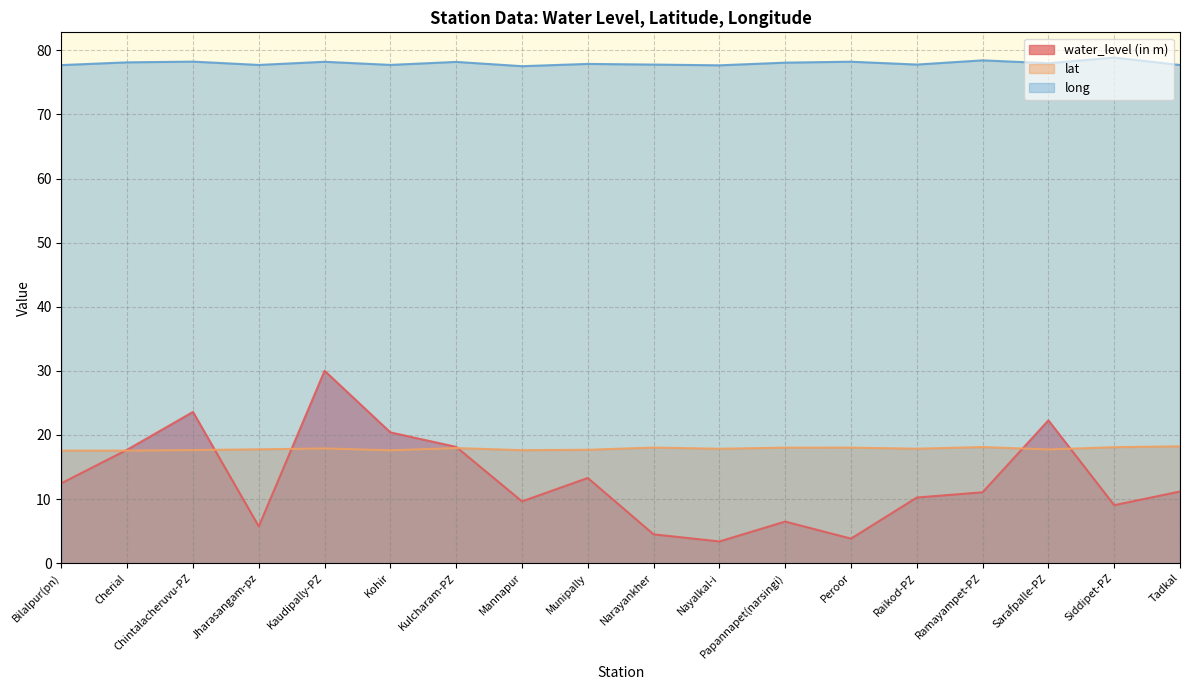

What is the highest value of the long series?

78.9